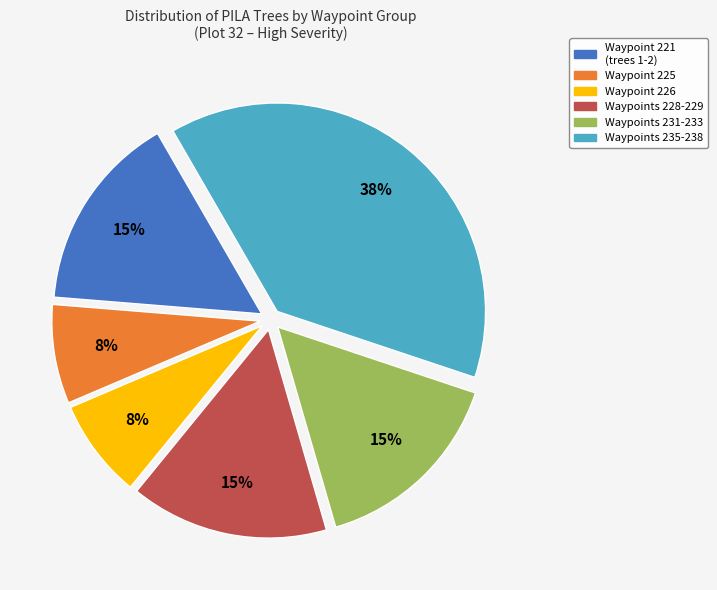

To the nearest percent, what is the average slice percentage?

17%